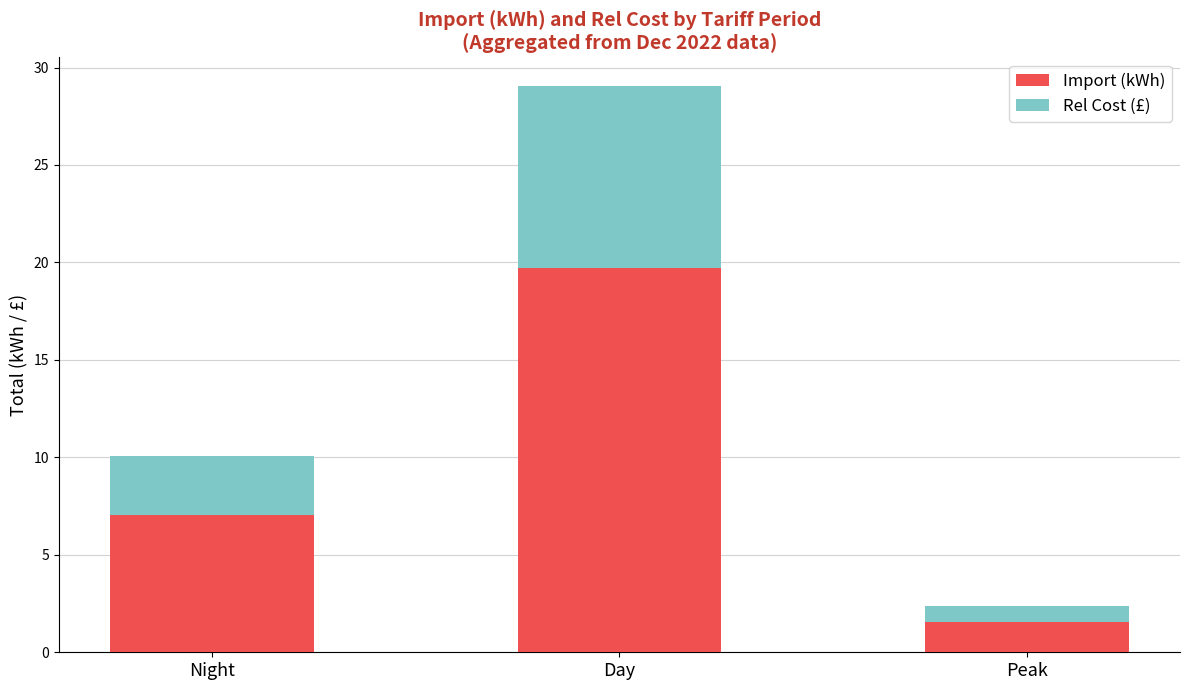

What is the total value across all series at Day?

29.1